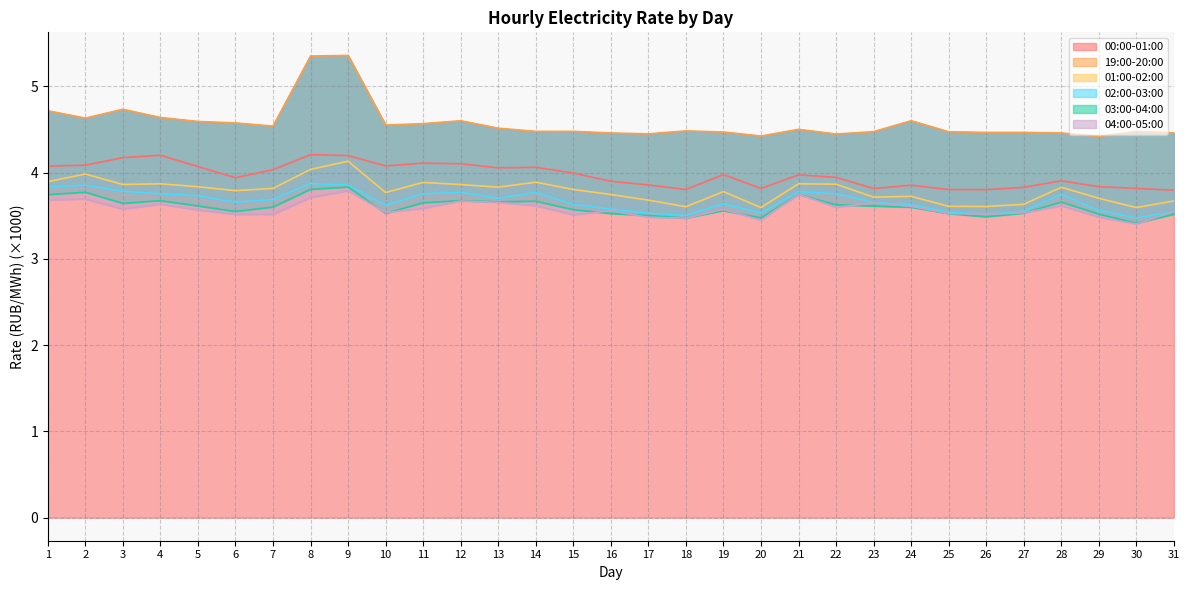

At which label is 19:00-20:00 closest to 4?

29